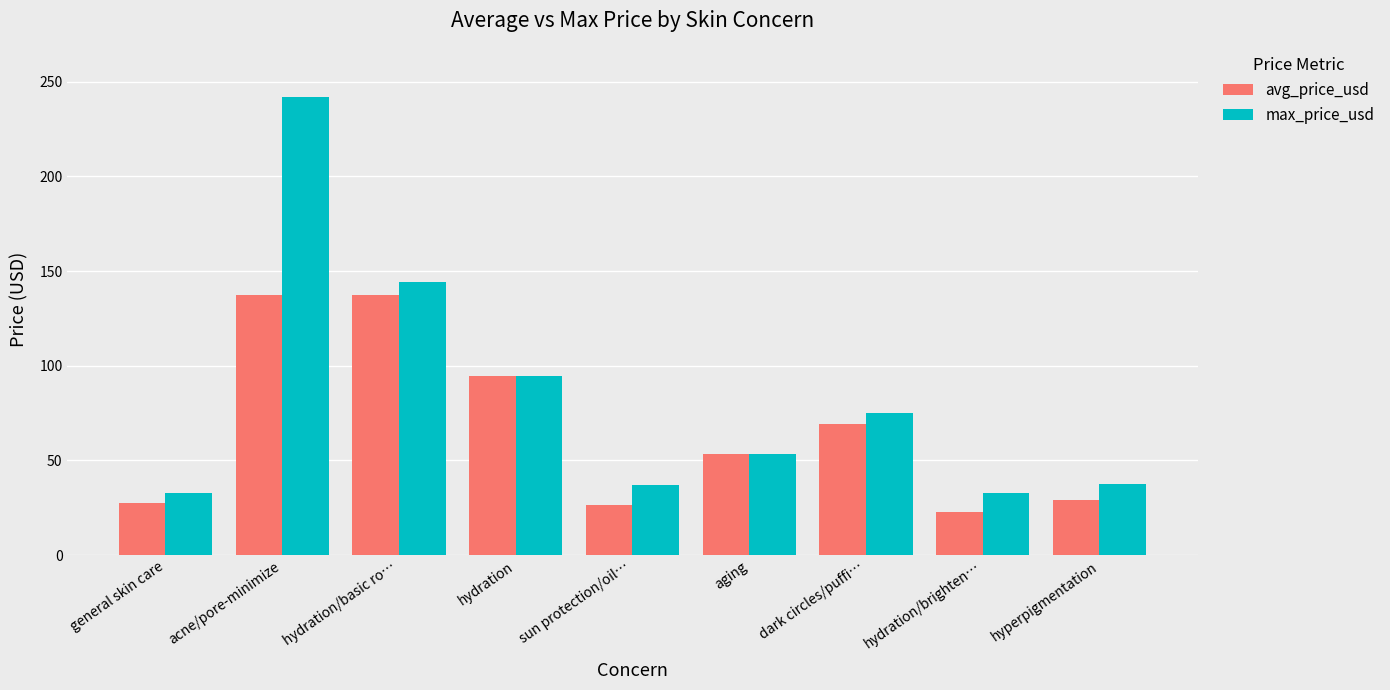

The avg_price_usd series shows 29.0 at hyperpigmentation. True or false?

True